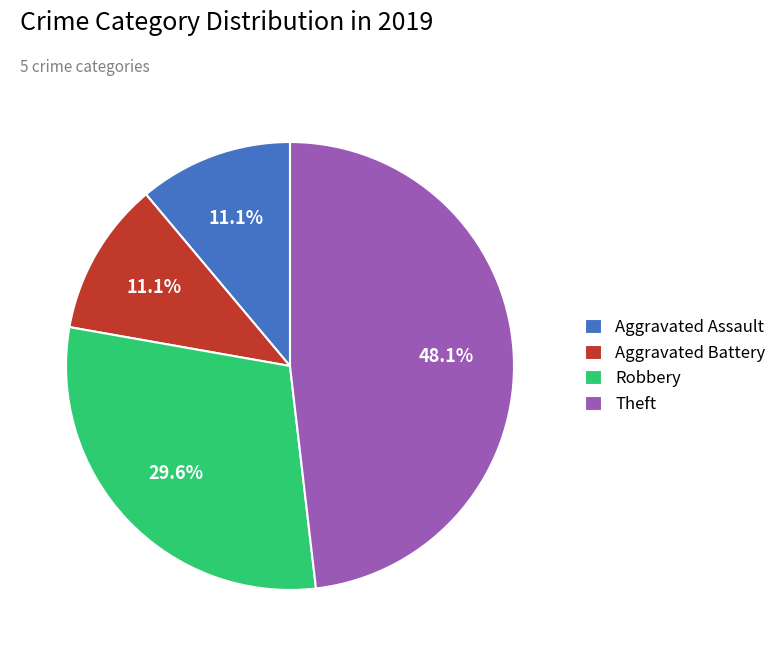

Which category has the biggest portion of the pie?

Theft